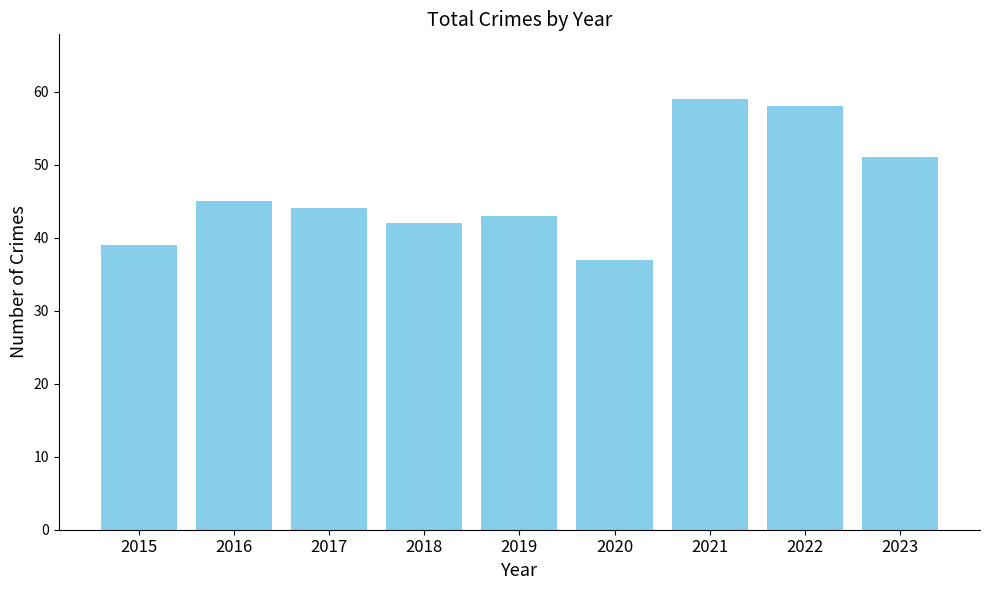

What is the ratio of the value at 2023 to the value at 2020?

1.4